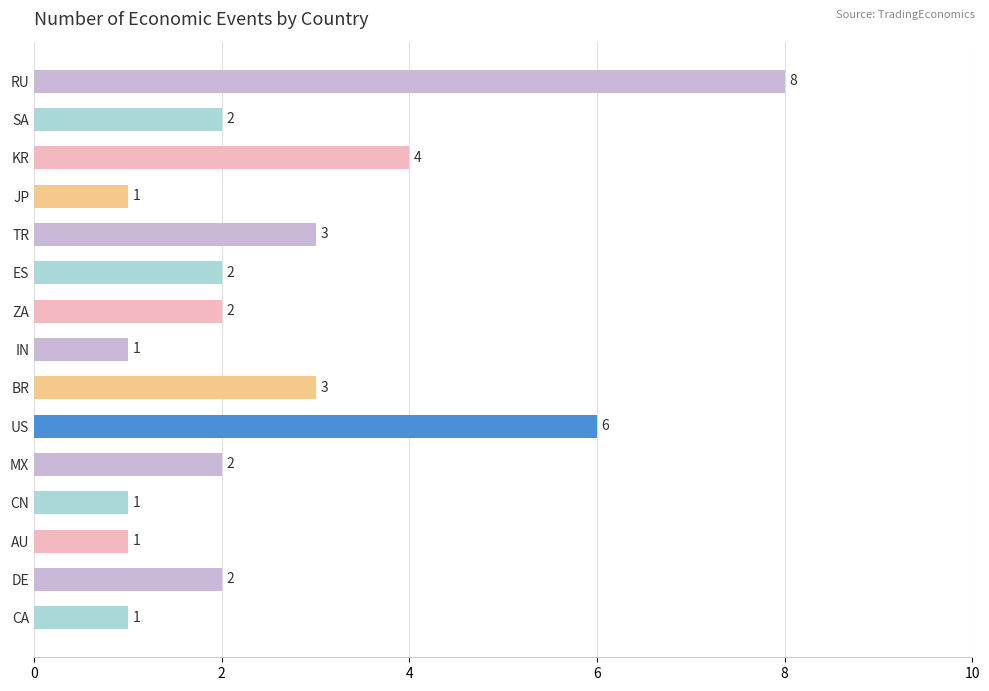

How many values are between 1 and 3?

12